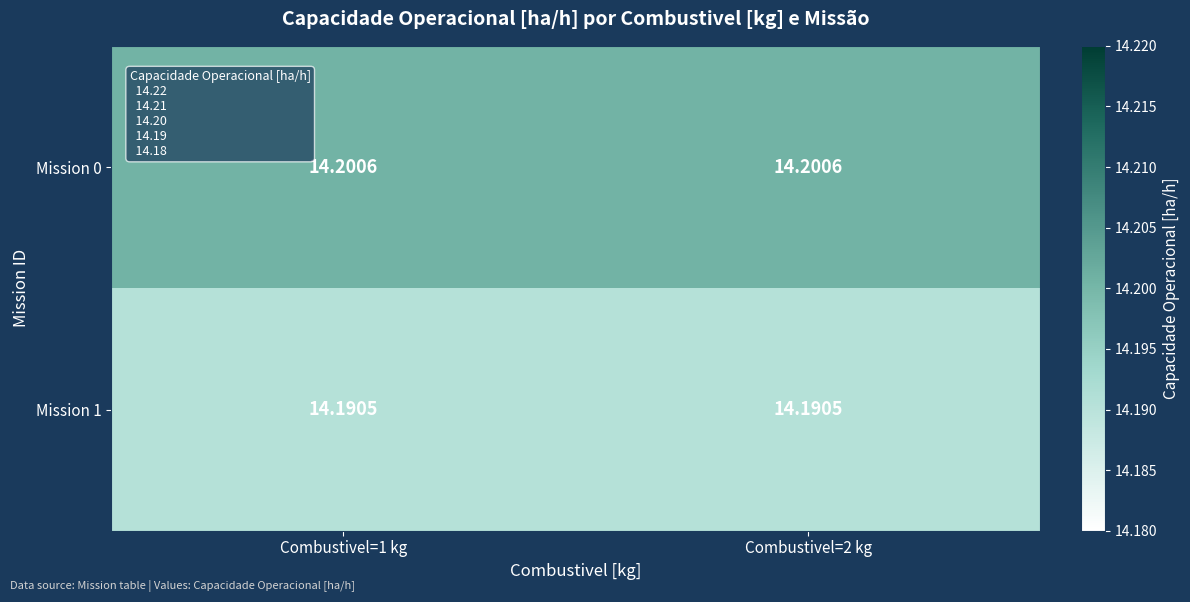

Reading left to right, extract all data points from this chart.

Mission 0: Combustivel=1 kg=14.2	Combustivel=2 kg=14.2
Mission 1: Combustivel=1 kg=14.2	Combustivel=2 kg=14.2